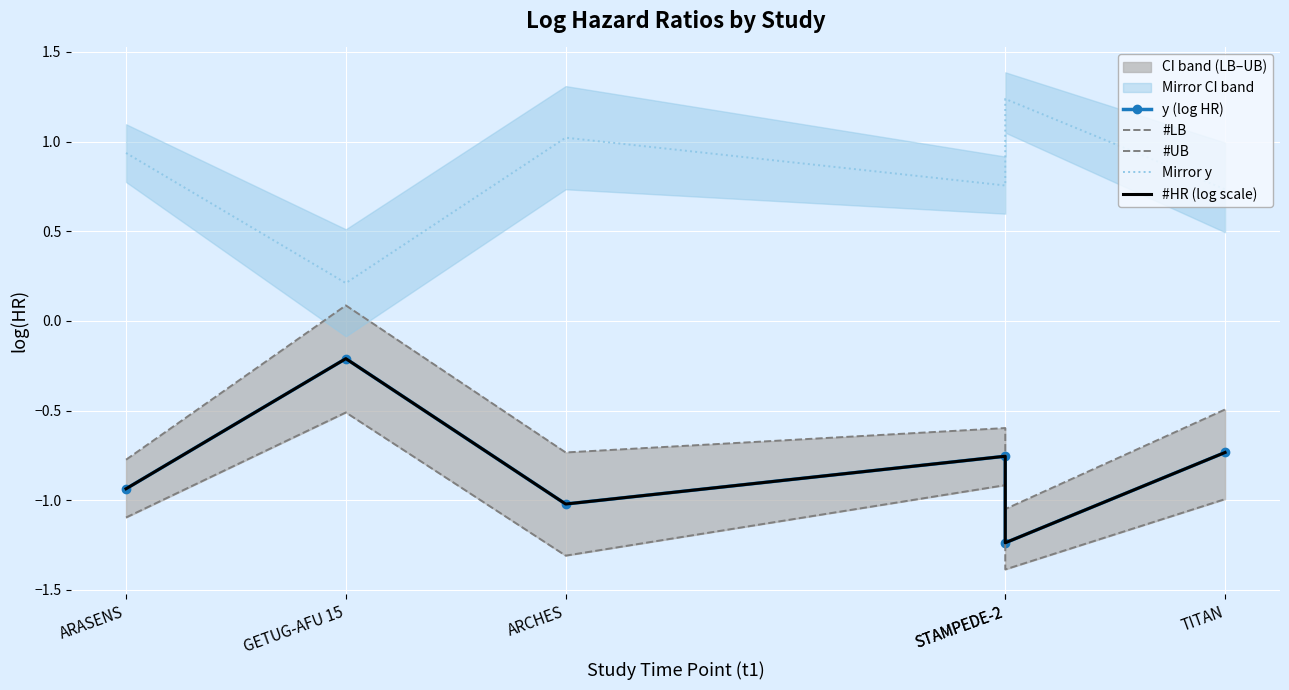

Between ARCHES and STAMPEDE-2, which series saw the biggest shift?

#UB